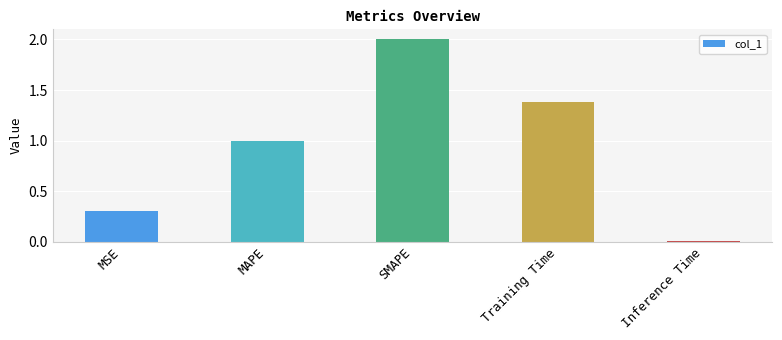

Does the chart contain stacked bars?

No